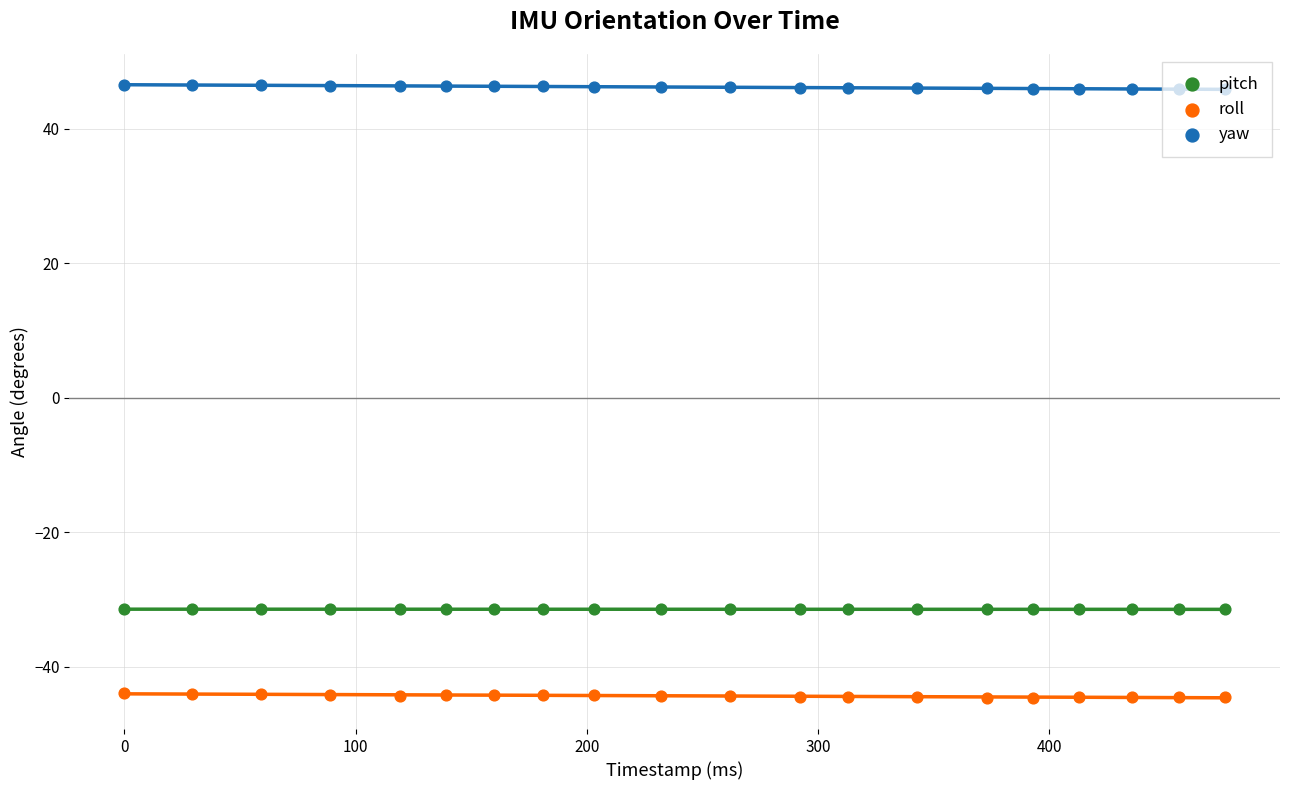

Which series reaches the maximum Y coordinate?

yaw